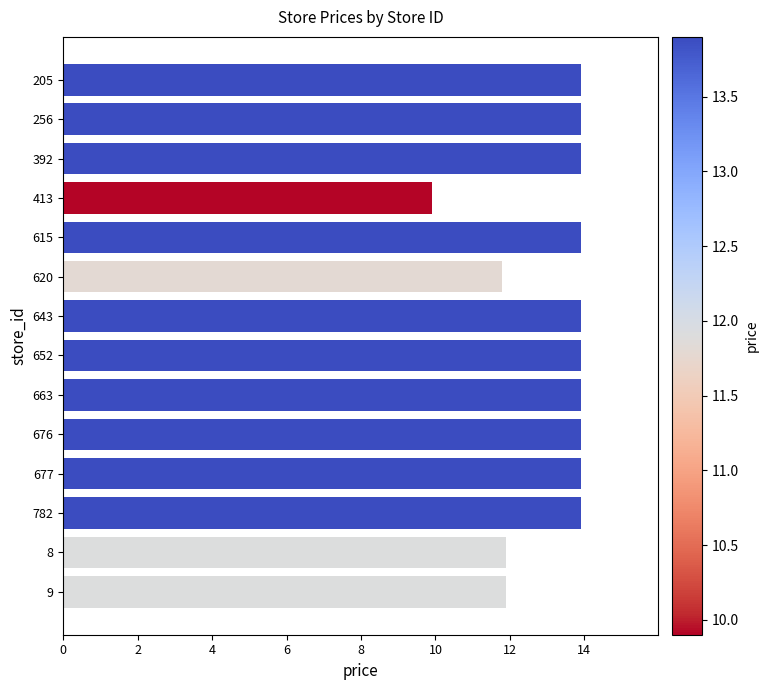

How many values are between 11 and 13?

3